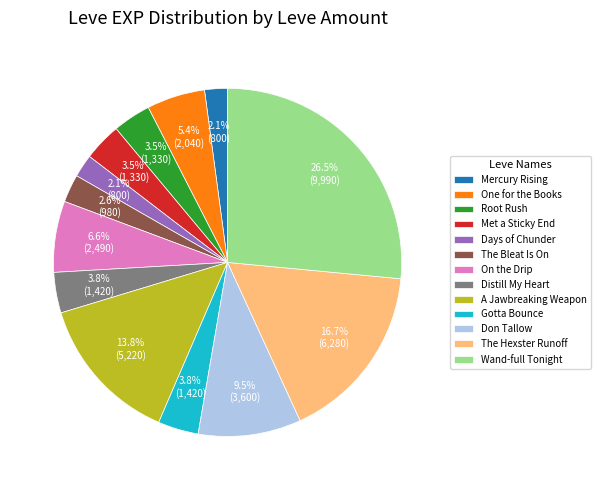

How many segments does this pie chart have?

13